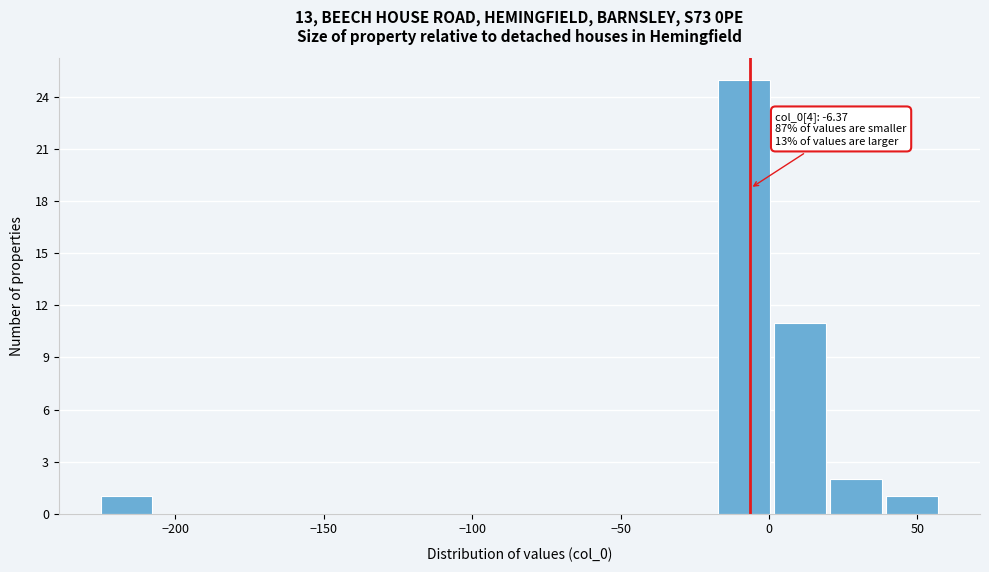

Read against the x-axis, roughly where is the centre of the tallest bar?

-10